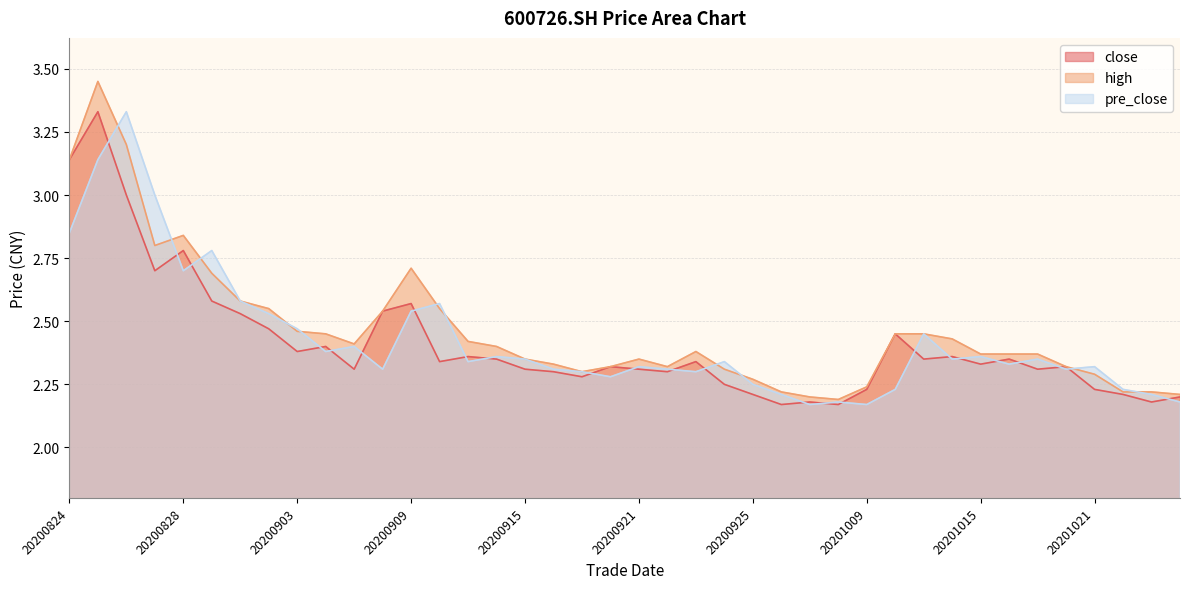

Which series has the largest total across all categories?

high